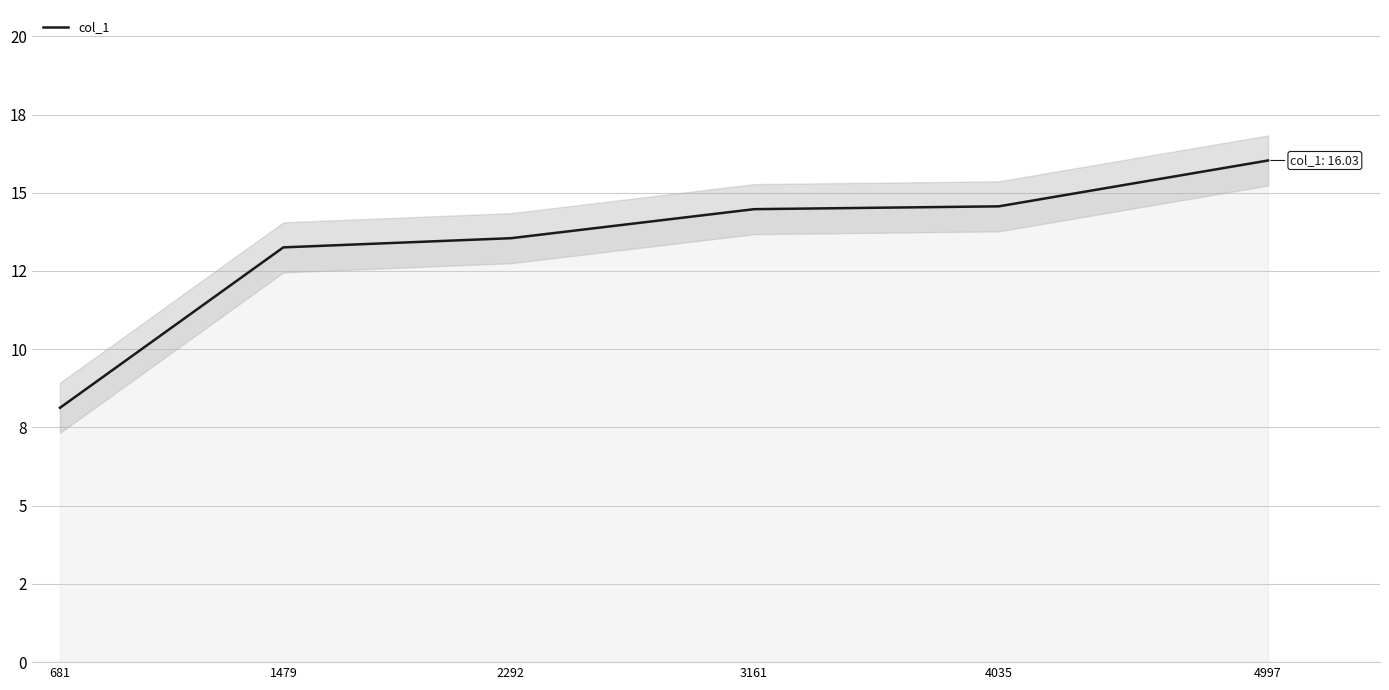

Does the chart have visible grid lines?

Yes